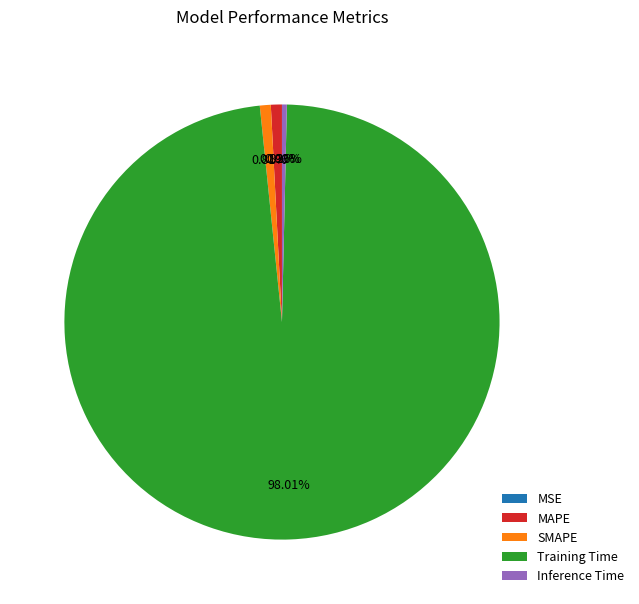

Between MAPE and Training Time, which is larger?

Training Time